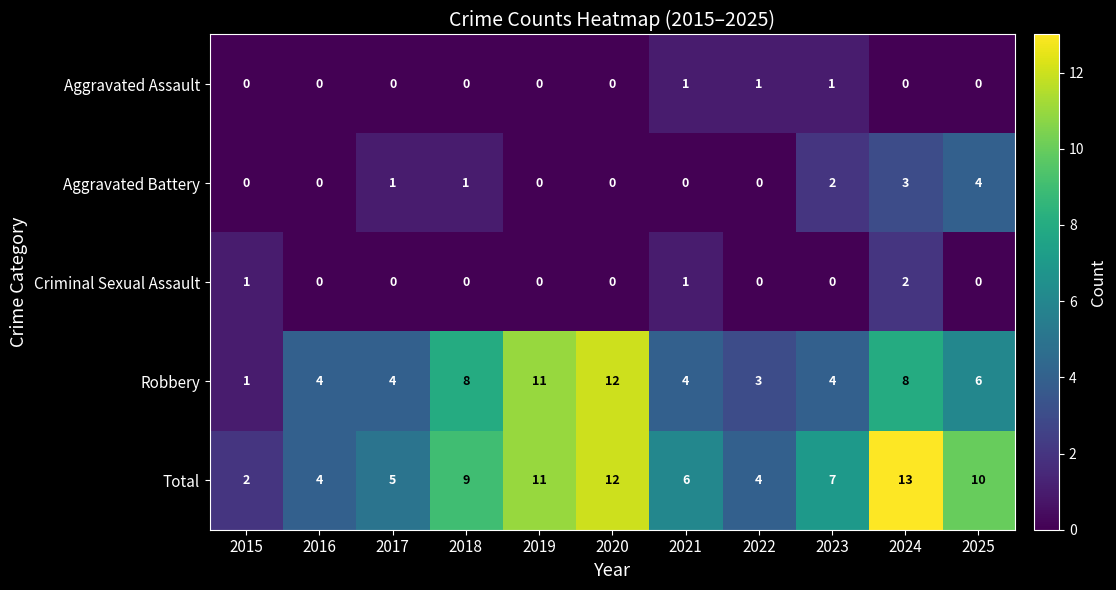

At 2023, list the series in order from smallest to largest.

Criminal Sexual Assault, Aggravated Assault, Aggravated Battery, Robbery, Total